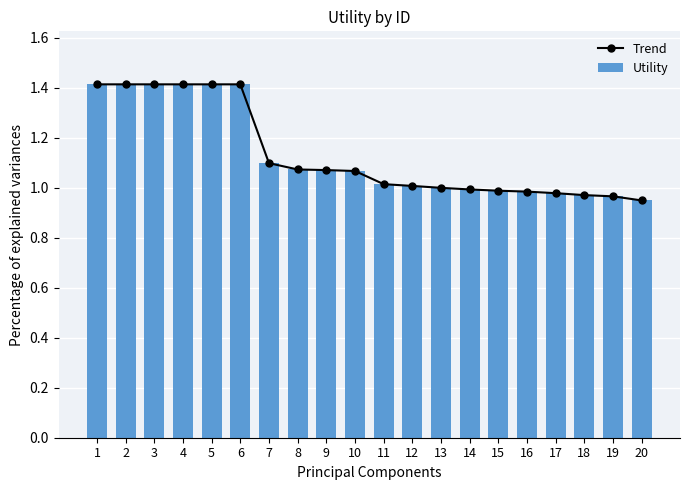

Is it true that Trend equals 1.4 at 1?

True